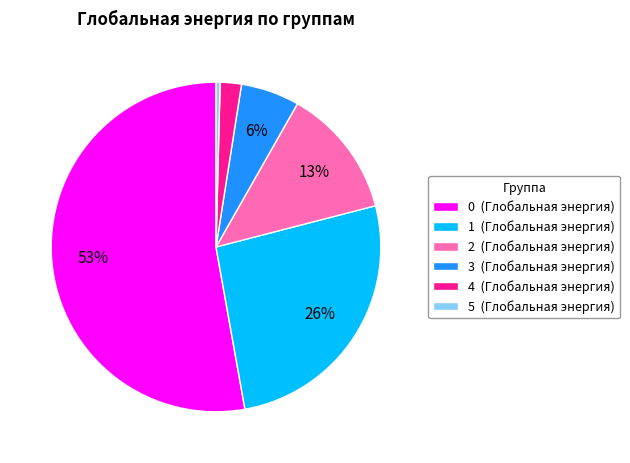

How many segments does this pie chart have?

6